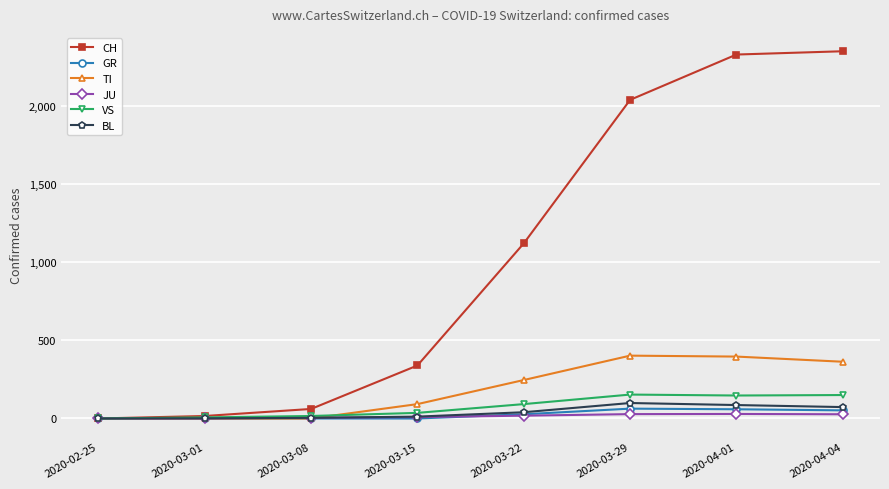

What is the value of the JU point at the 7th from the left?

29